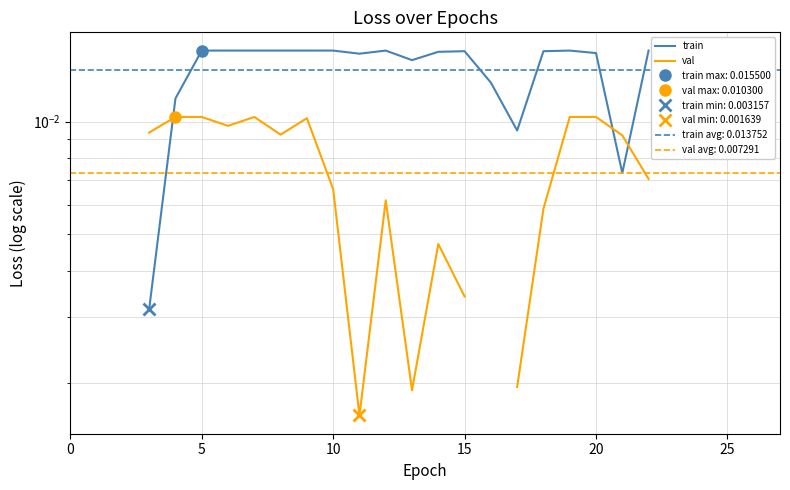

Between 17 and 10, which is larger?

10